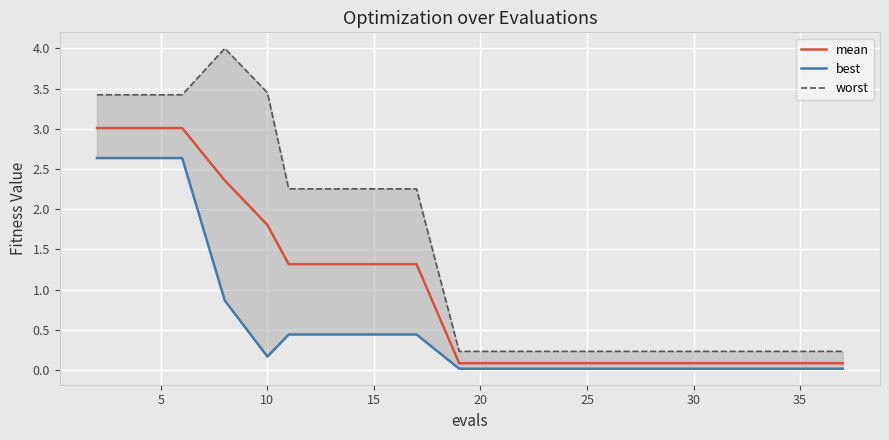

What are all the series names shown in the legend?

mean, best, worst